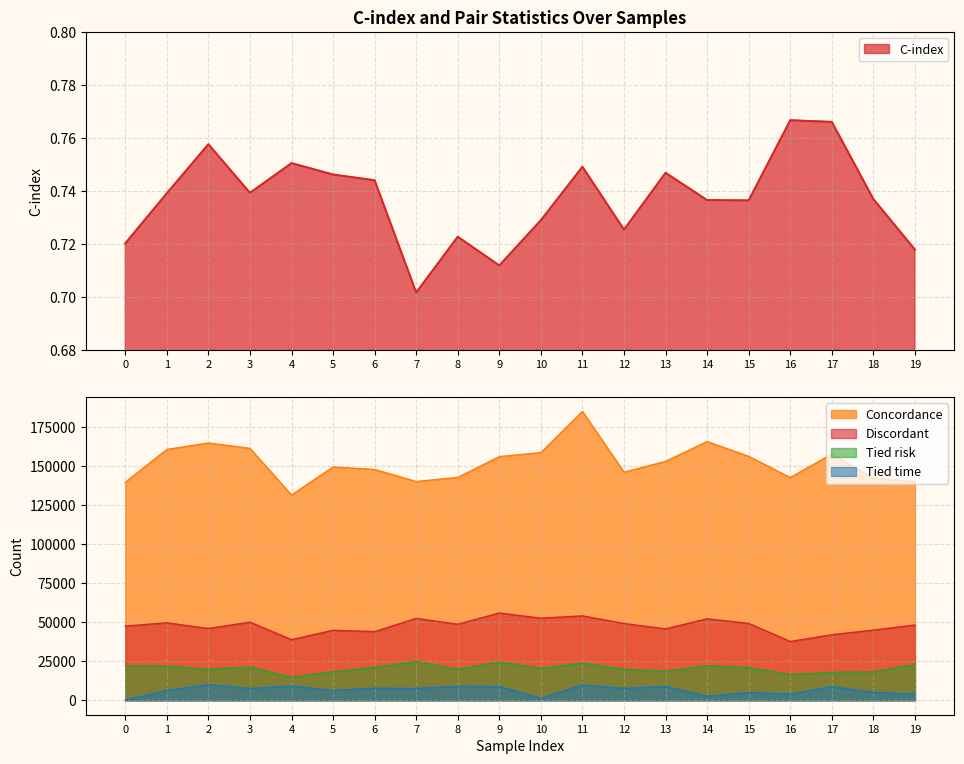

Reading right to left, what are all the values shown in this chart?

C-index: 19=0.7	18=0.7	17=0.8	16=0.8	15=0.7	14=0.7	13=0.7	12=0.7	11=0.7	10=0.7	9=0.7	8=0.7	7=0.7	6=0.7	5=0.7	4=0.8	3=0.7	2=0.8	1=0.7	0=0.7
Concordance: 19=140502.0	18=142393.0	17=158022.0	16=142859.0	15=156496.0	14=165940.0	13=153245.0	12=146300.0	11=185241.0	10=158878.0	9=156298.0	8=142994.0	7=140334.0	6=148043.0	5=149652.0	4=131672.0	3=161604.0	2=165069.0	1=160878.0	0=139827.0
Discordant: 19=48287.0	18=45019.0	17=42049.0	16=37724.0	15=49311.0	14=52275.0	13=45823.0	12=49240.0	11=54136.0	10=52663.0	9=55998.0	8=48772.0	7=52531.0	6=44061.0	5=44894.0	4=38892.0	3=50108.0	2=46070.0	1=49690.0	0=47600.0
Tied risk: 19=22955.0	18=18179.0	17=17923.0	16=16566.0	15=20943.0	14=22134.0	13=18603.0	12=19849.0	11=23839.0	10=20498.0	9=24524.0	8=19865.0	7=24948.0	6=21022.0	5=18274.0	4=14684.0	3=21347.0	2=19882.0	1=22011.0	0=22054.0
Tied time: 19=3850.0	18=5111.0	17=8779.0	16=3913.0	15=5044.0	14=2531.0	13=8877.0	12=7599.0	11=9814.0	10=1336.0	9=8767.0	8=8948.0	7=7587.0	6=7738.0	5=6360.0	4=9138.0	3=7540.0	2=10030.0	1=6300.0	0=89.0